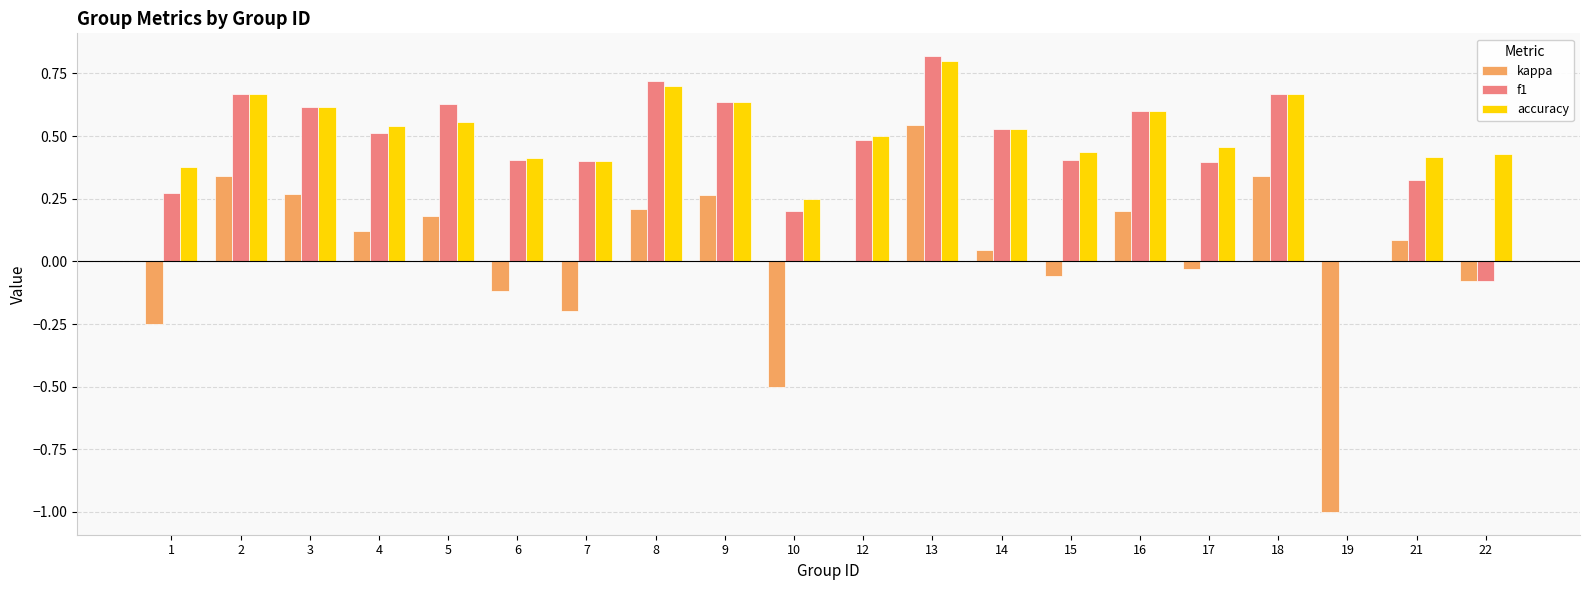

Which series changed the most between 14 and 19?

kappa